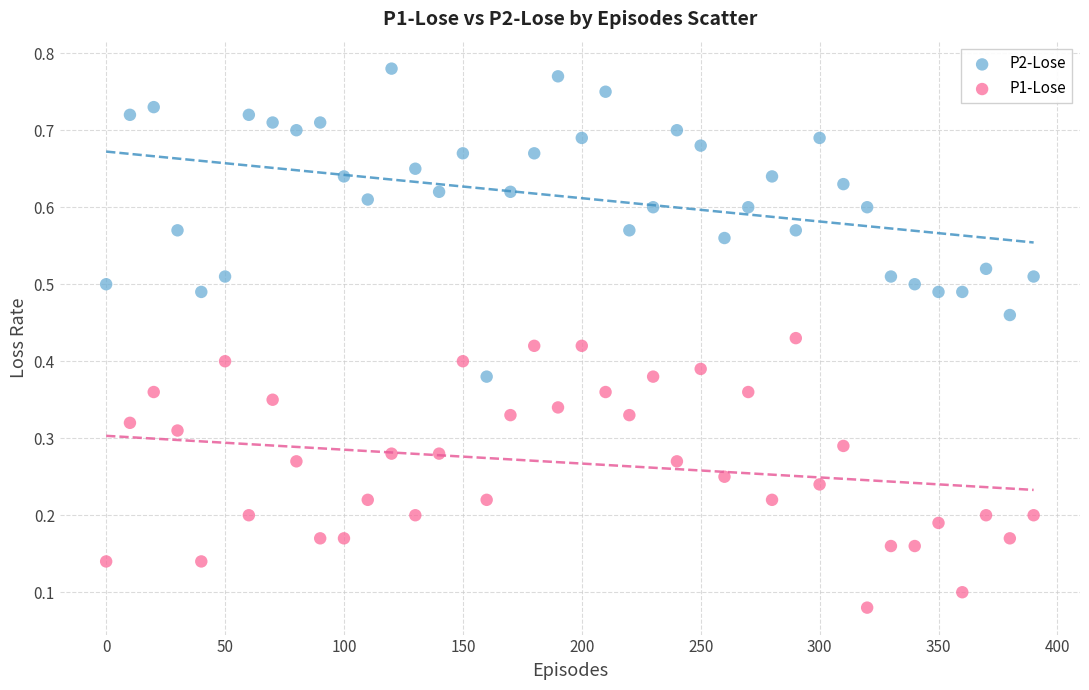

Which series has the largest Y range (max minus min)?

P2-Lose